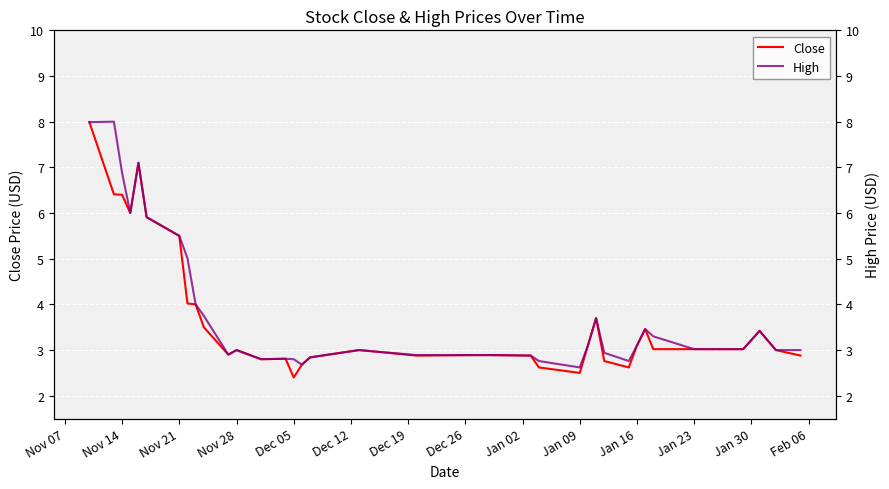

True or false: Close has a value of 3.0 at Nov 28.

True